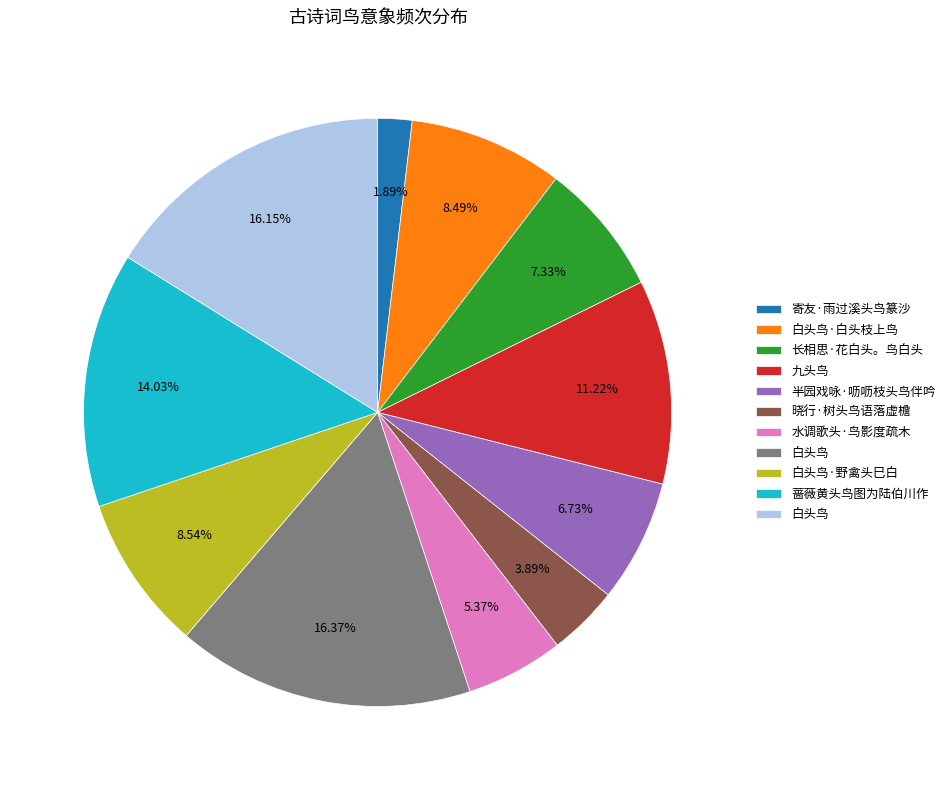

Is there a majority slice in this chart?

No